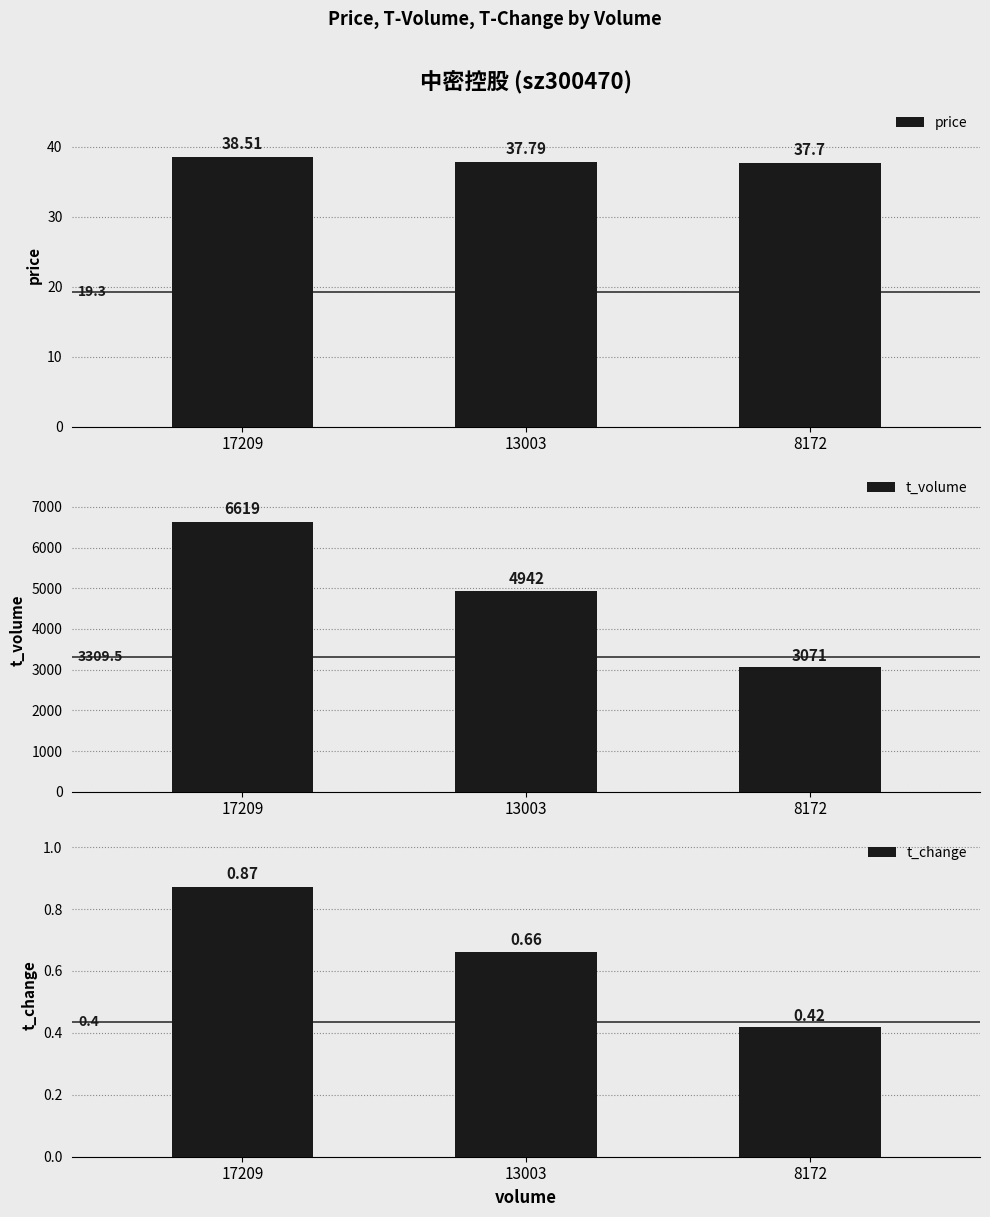

At which category is the sum across all series the highest?

17209